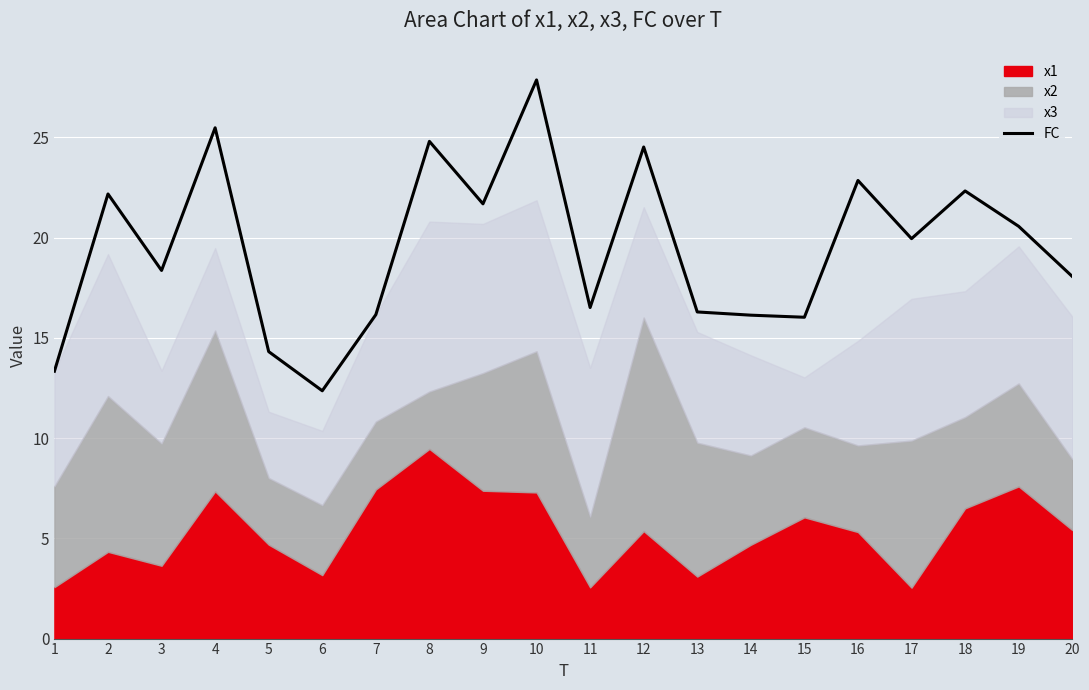

Reading left to right, what are all the values shown in this chart?

1=13.3	2=22.2	3=18.4	4=25.5	5=14.3	6=12.4	7=16.2	8=24.8	9=21.7	10=27.9	11=16.5	12=24.5	13=16.3	14=16.1	15=16.0	16=22.8	17=19.9	18=22.3	19=20.6	20=18.1